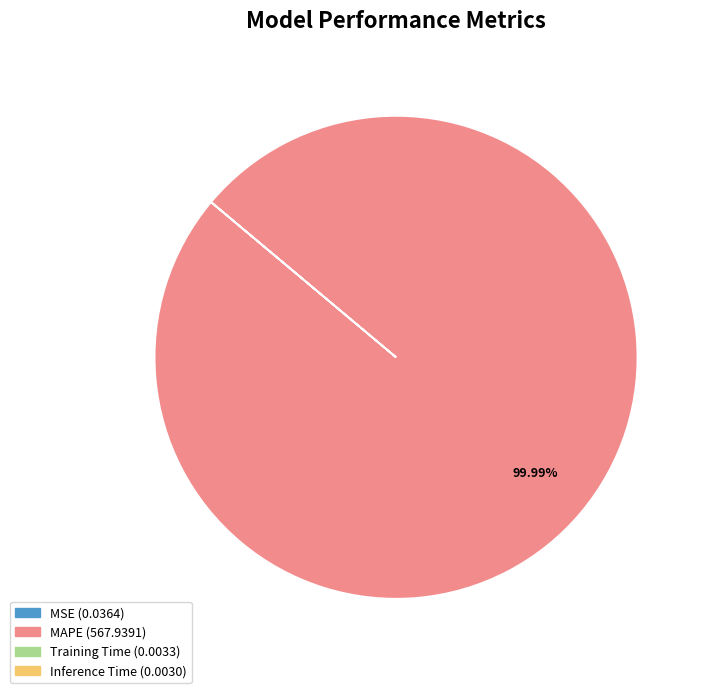

Which slice is the largest?

MAPE